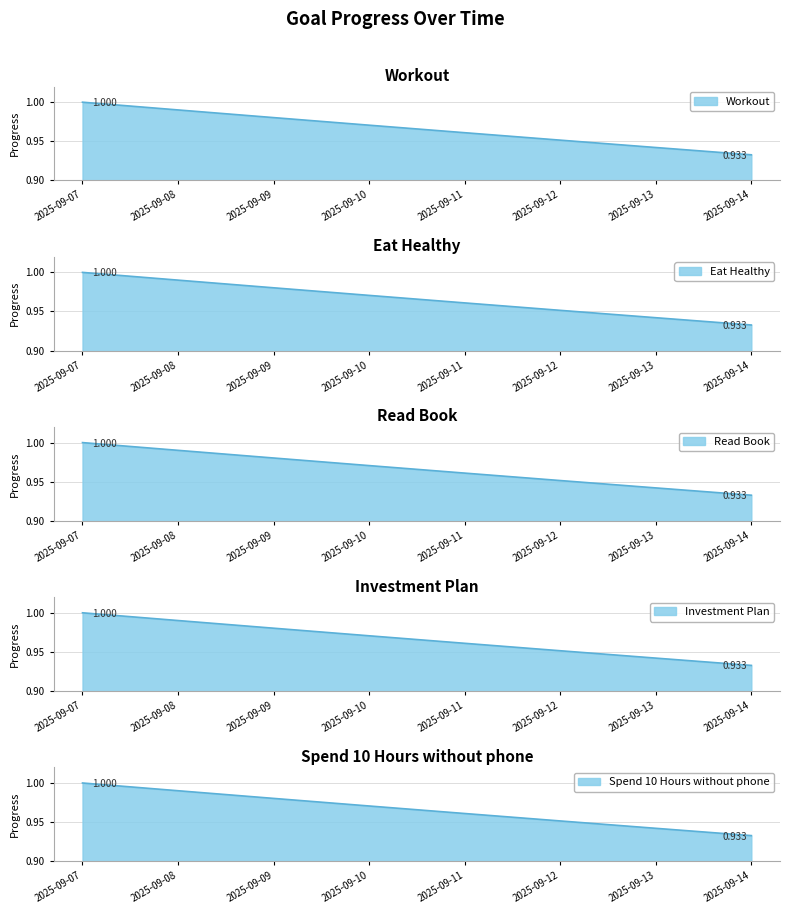

True or false: Investment Plan and Eat Healthy cross at least once.

False